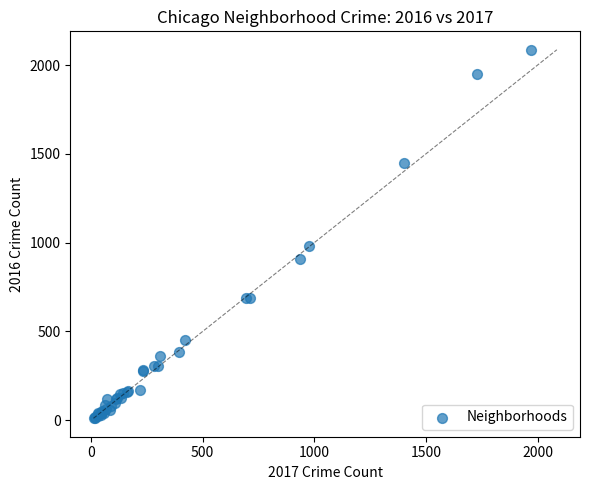

What Y value in the scatter plot is closest to 1048?

983